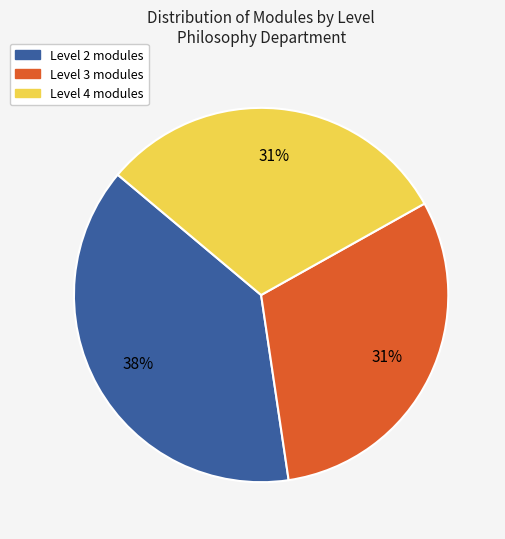

Count the number of slices in the pie.

3